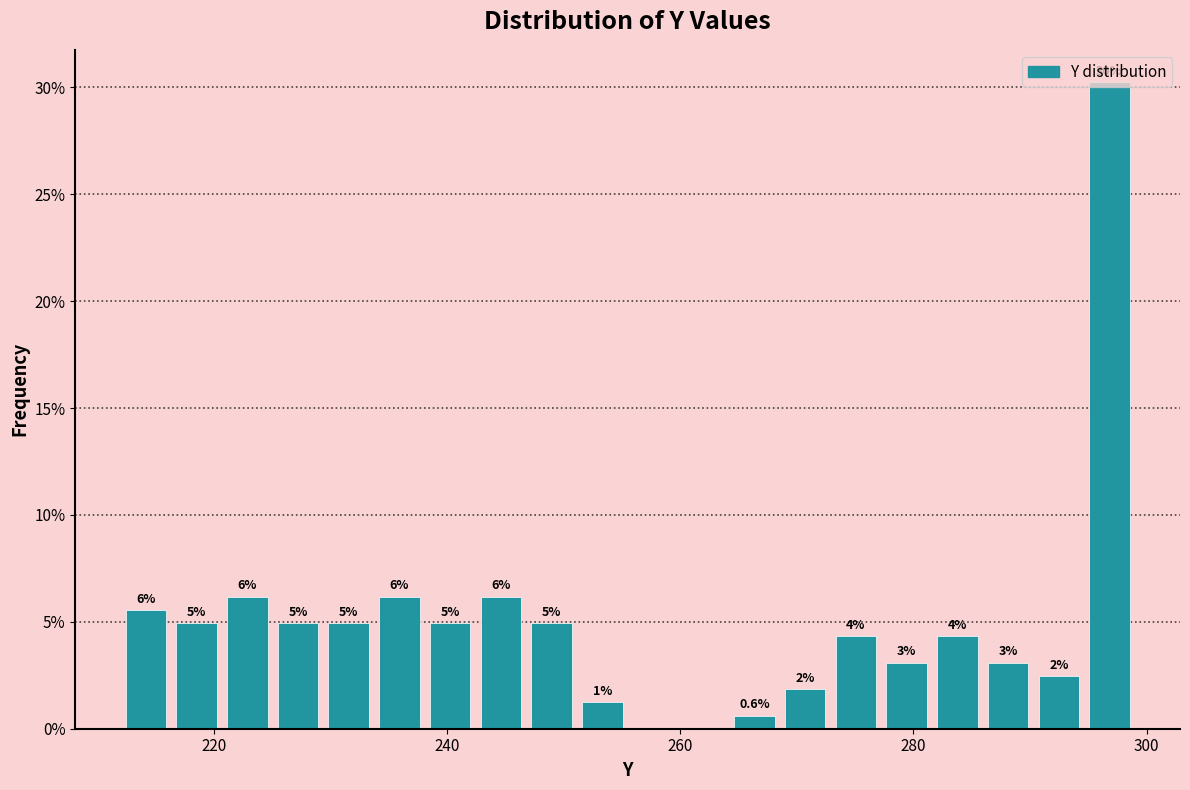

Around what value on the x-axis is the tallest bar? Give the approximate position of its centre, as read against the axis.

296